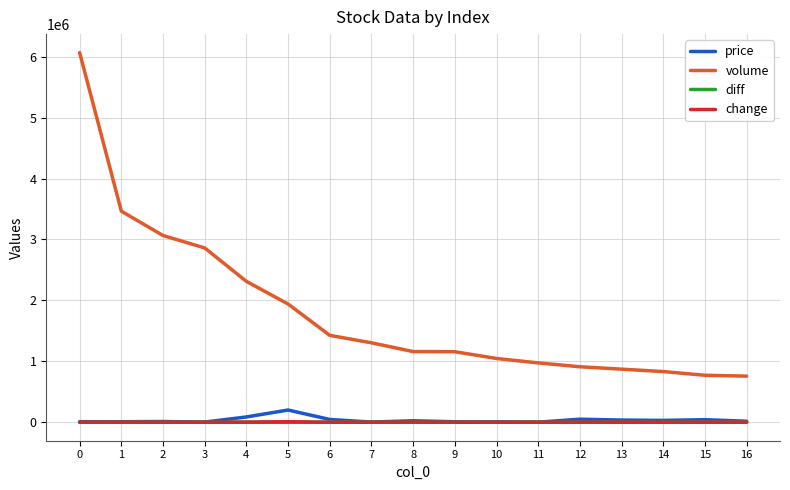

True or false: volume and price cross at least once.

False